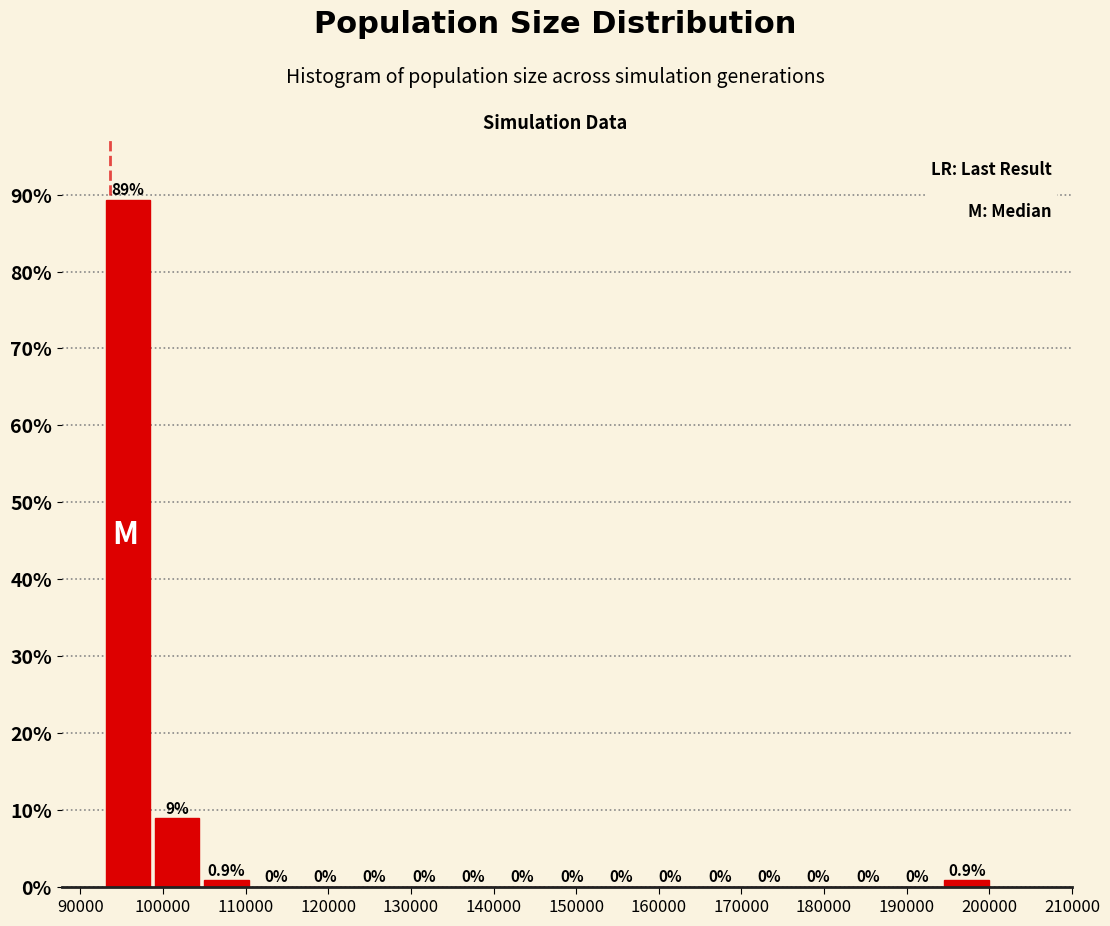

Over which range of the x-axis is the bar tallest?

93000 to 99000